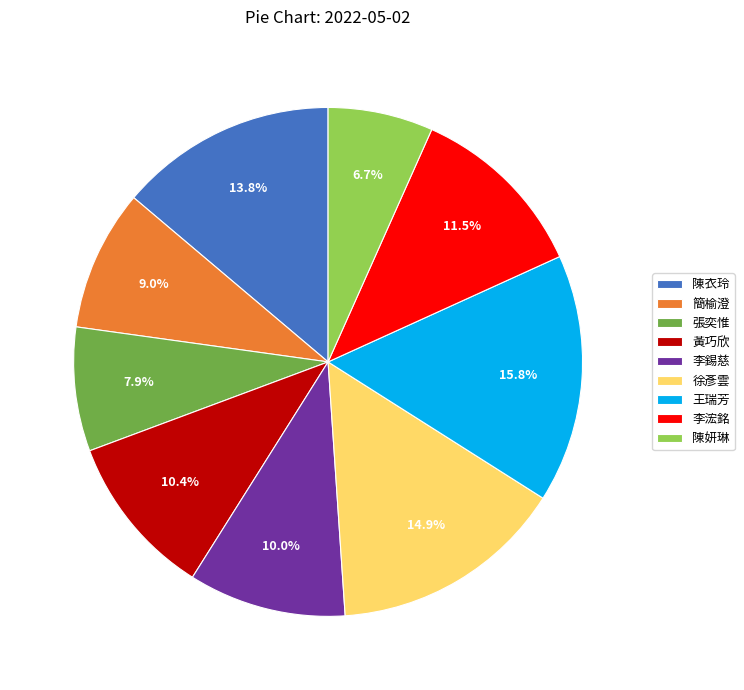

How many slices are in this pie chart?

9